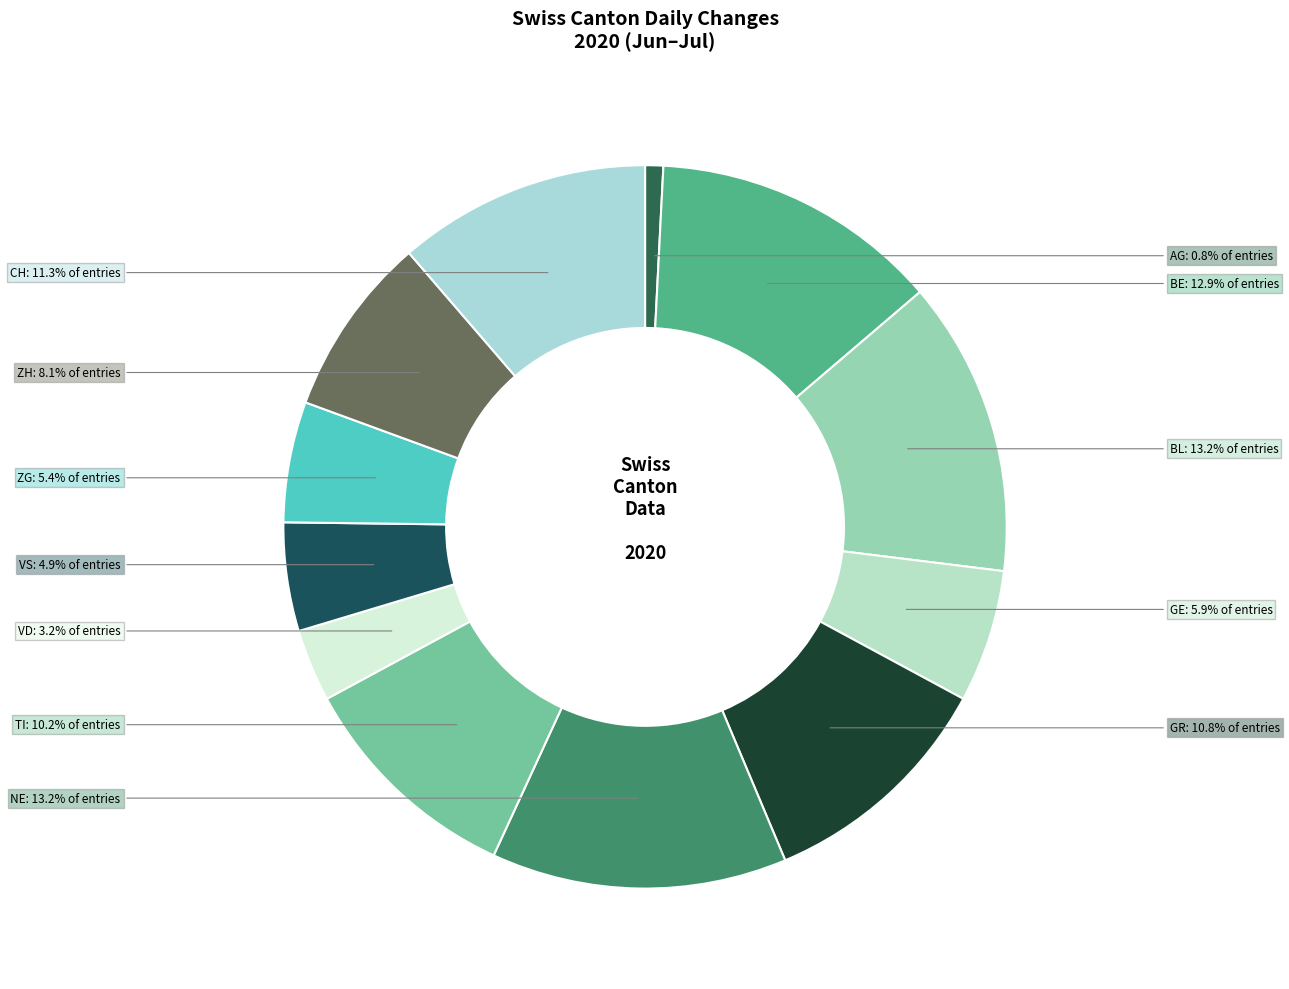

To the nearest percent, what is the average slice percentage?

8%